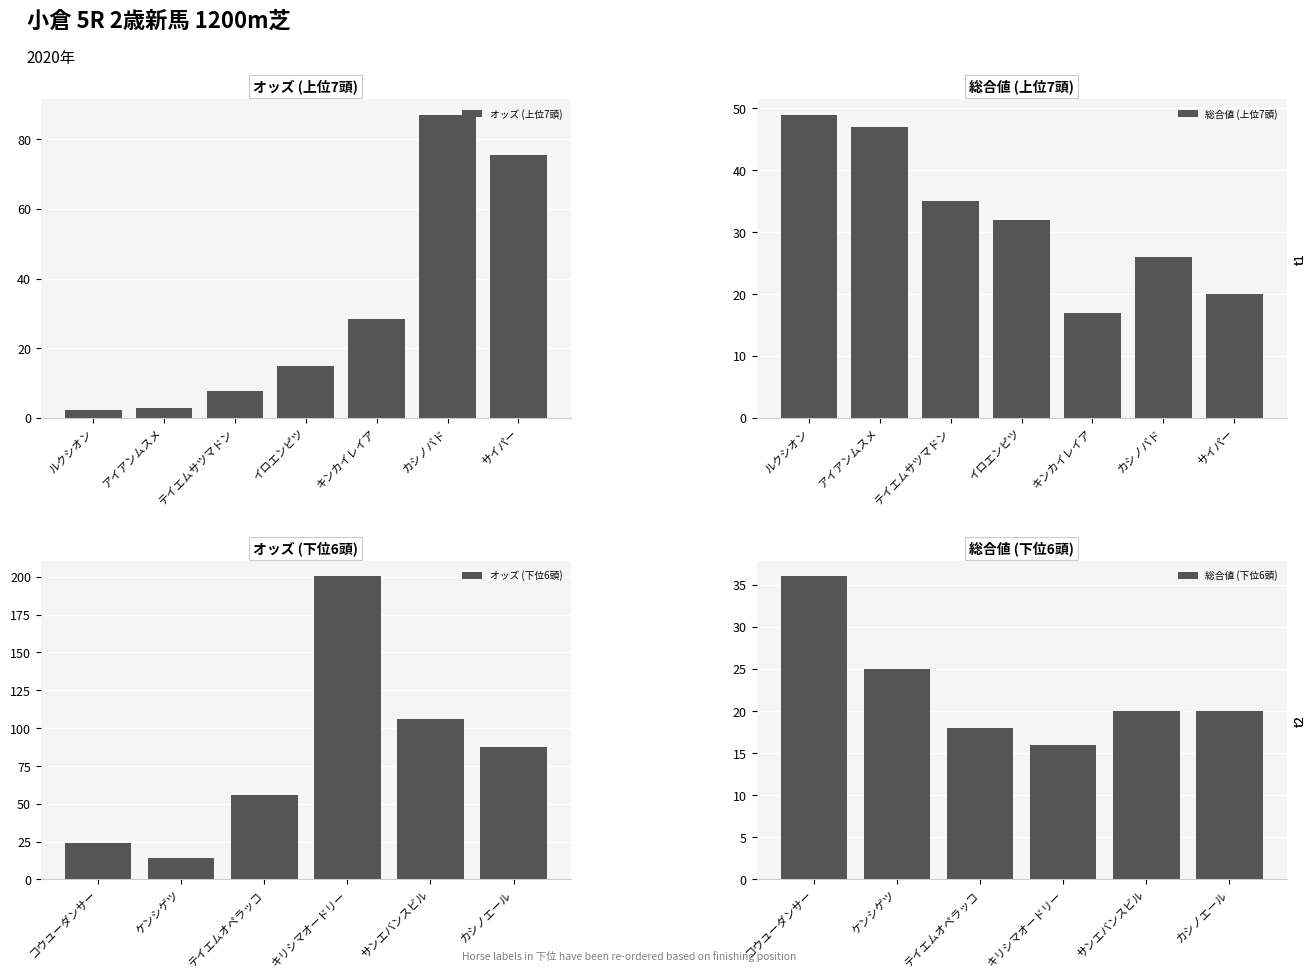

What is the label of the 9th bar from the left?

ケンシゲツ